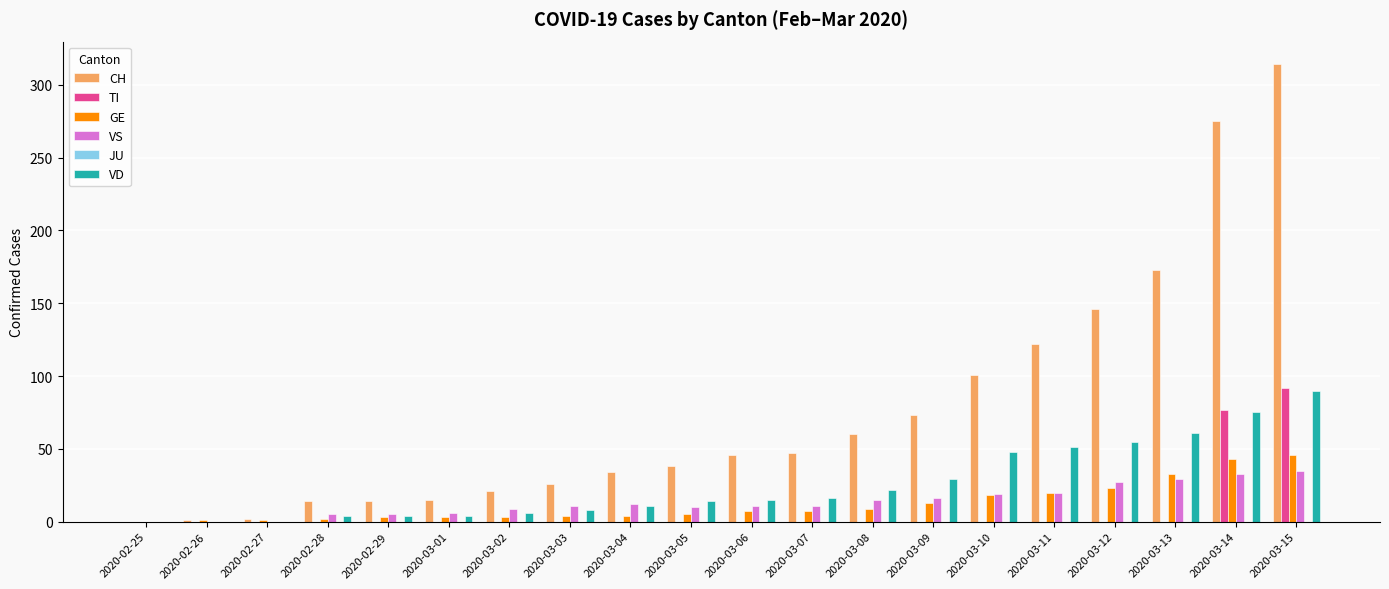

Which series has the largest total across all categories?

CH